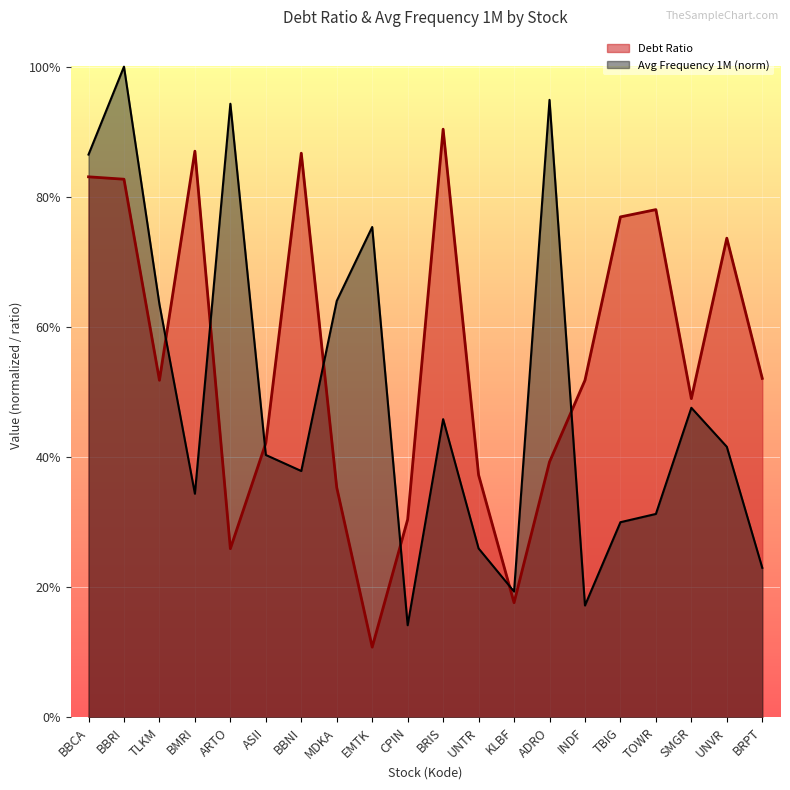

Does the chart display data point markers on the line(s)?

No